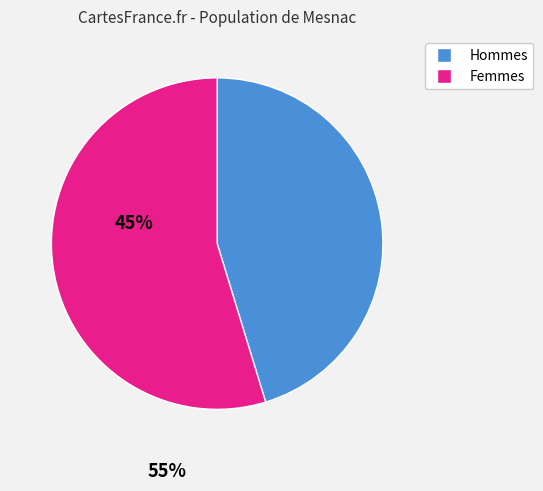

Does any single category account for the majority?

Yes